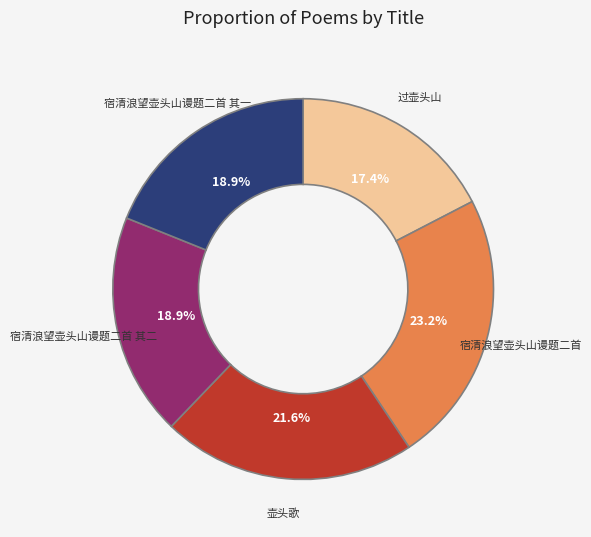

How many segments does this pie chart have?

5